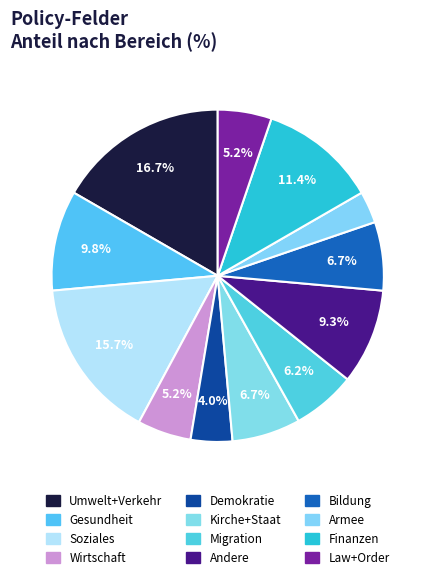

What portion of the pie excludes Armee?

96.9%